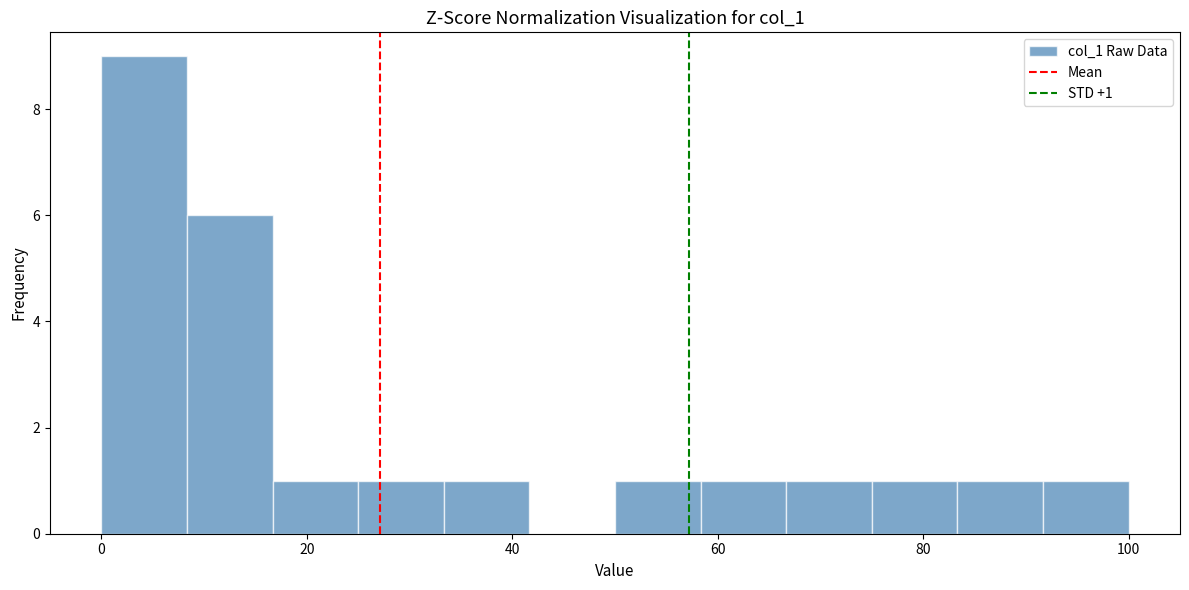

Over which range of the x-axis is the bar tallest?

0 to 8